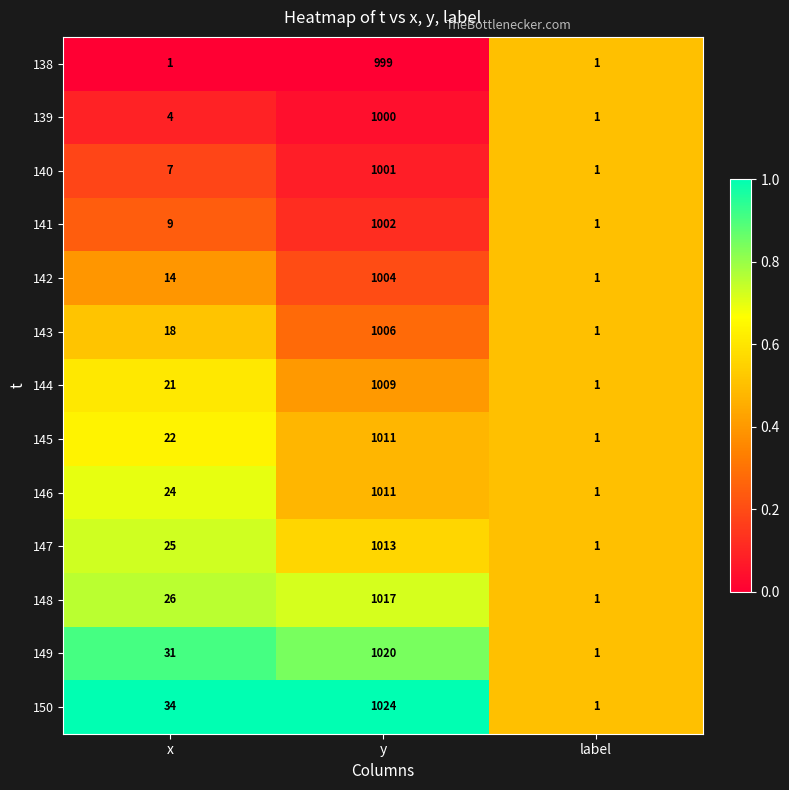

What is the difference between the maximum and minimum values in the 146 series?

1010